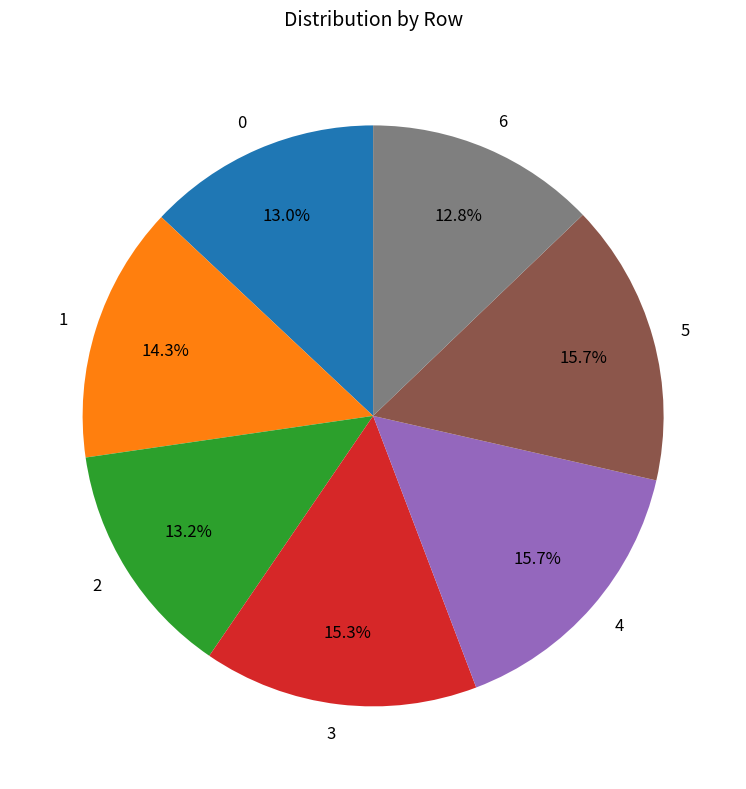

Between 3 and 1, which is larger?

3